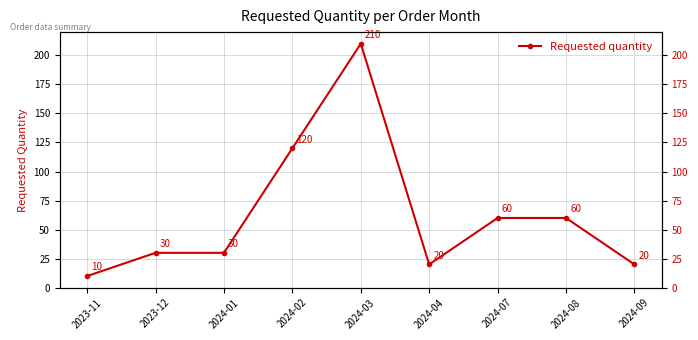

True or false: there are more than 0 points higher than both neighbors.

True